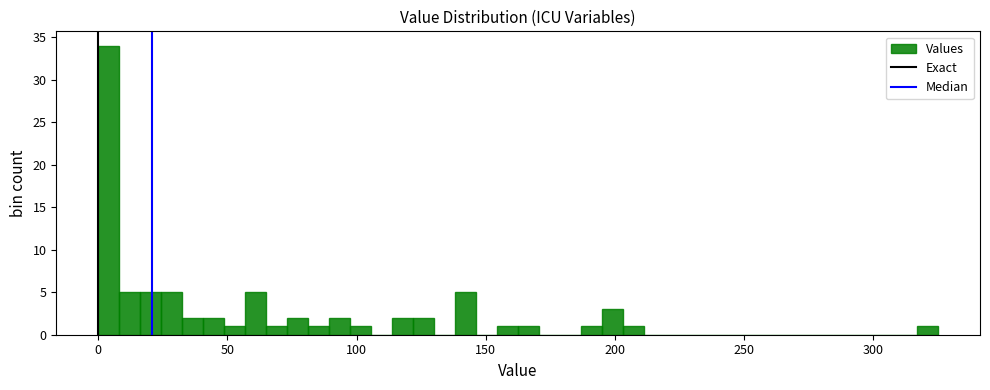

Read against the x-axis, roughly where is the centre of the tallest bar?

5